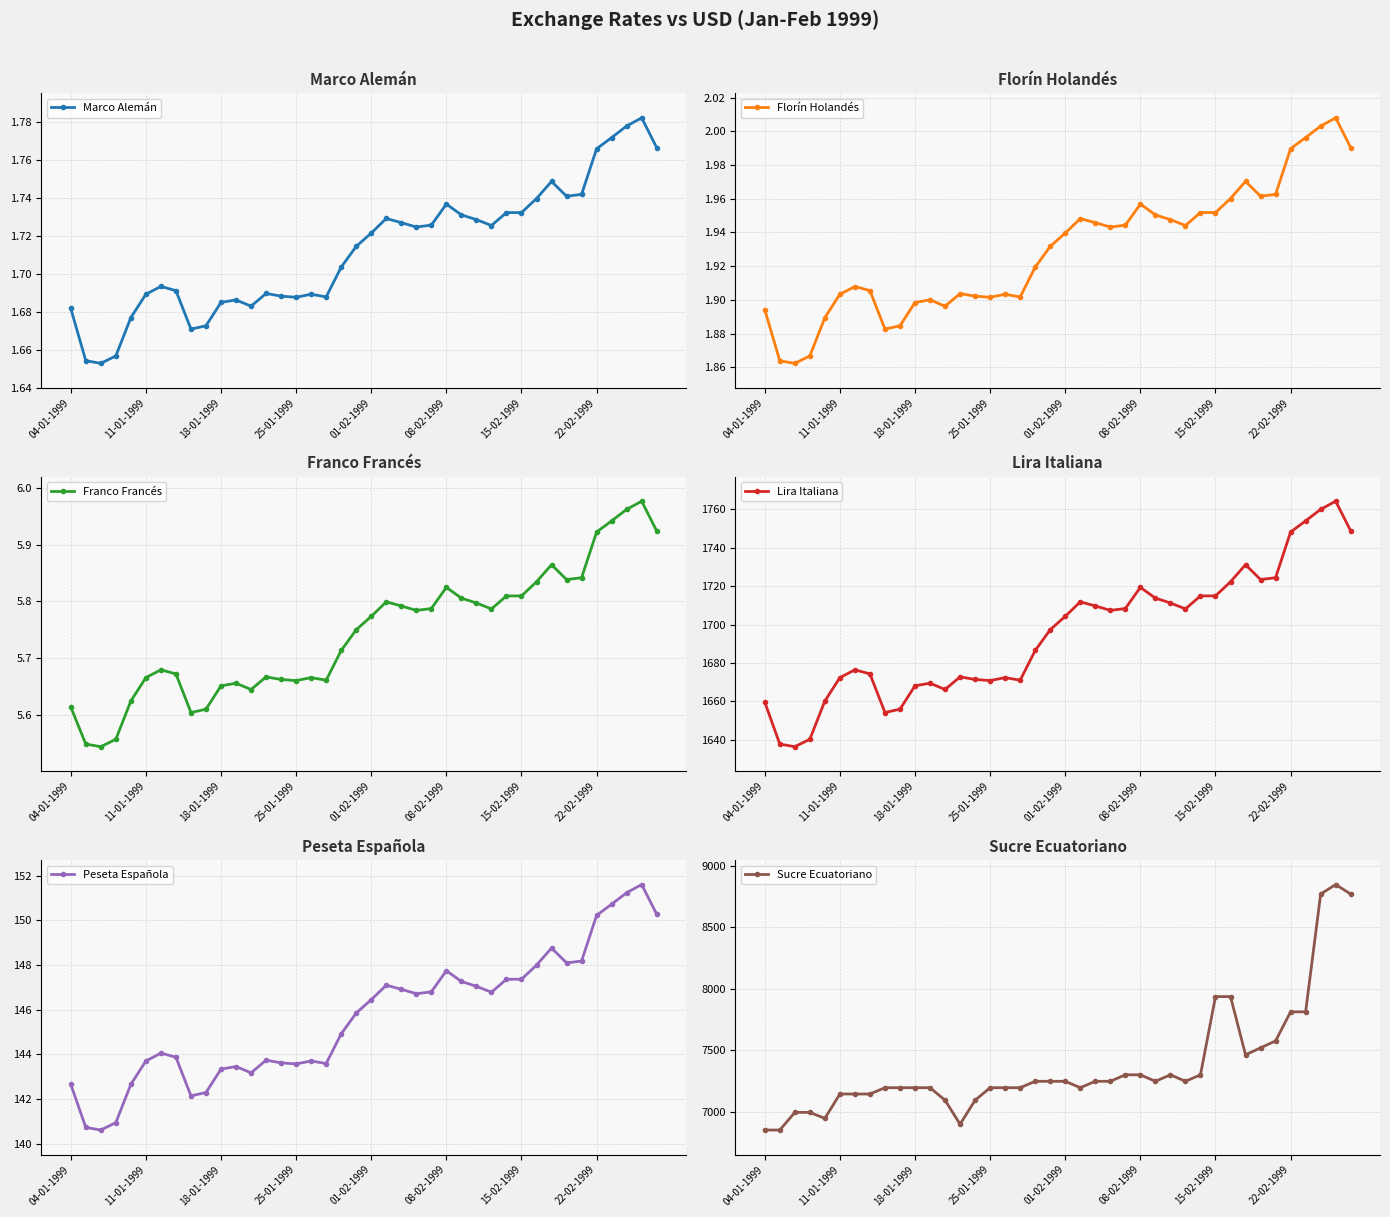

At which category is the sum across all series the highest?

38